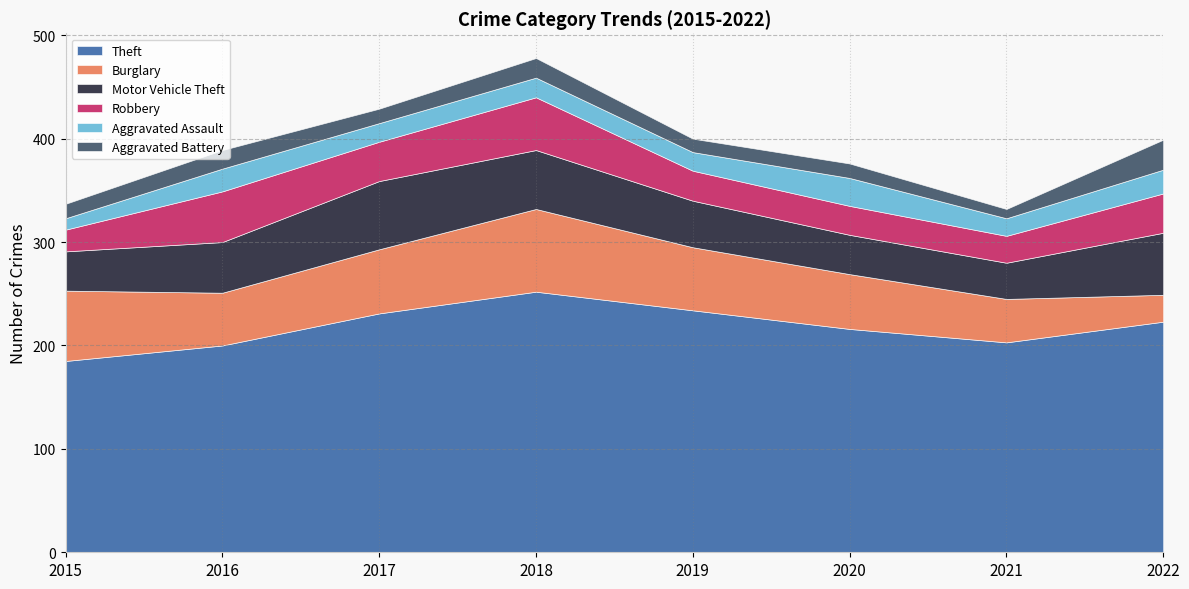

At which category is the sum across all series the highest?

2018